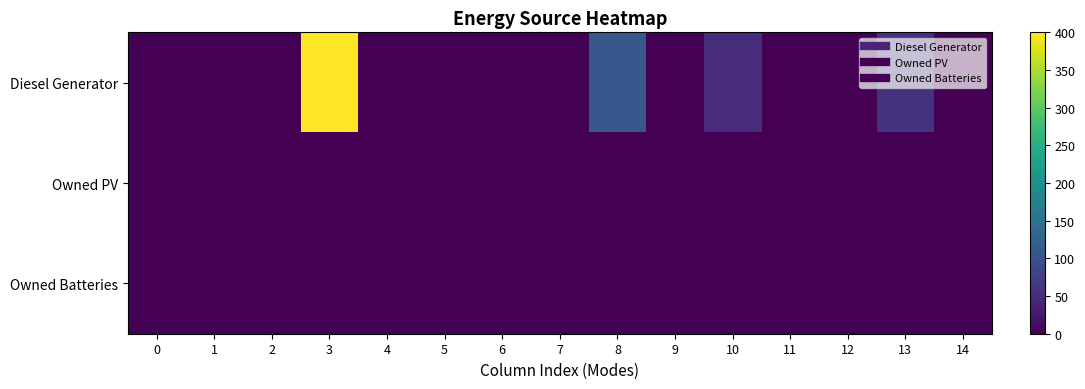

At which category is the sum across all series the highest?

3